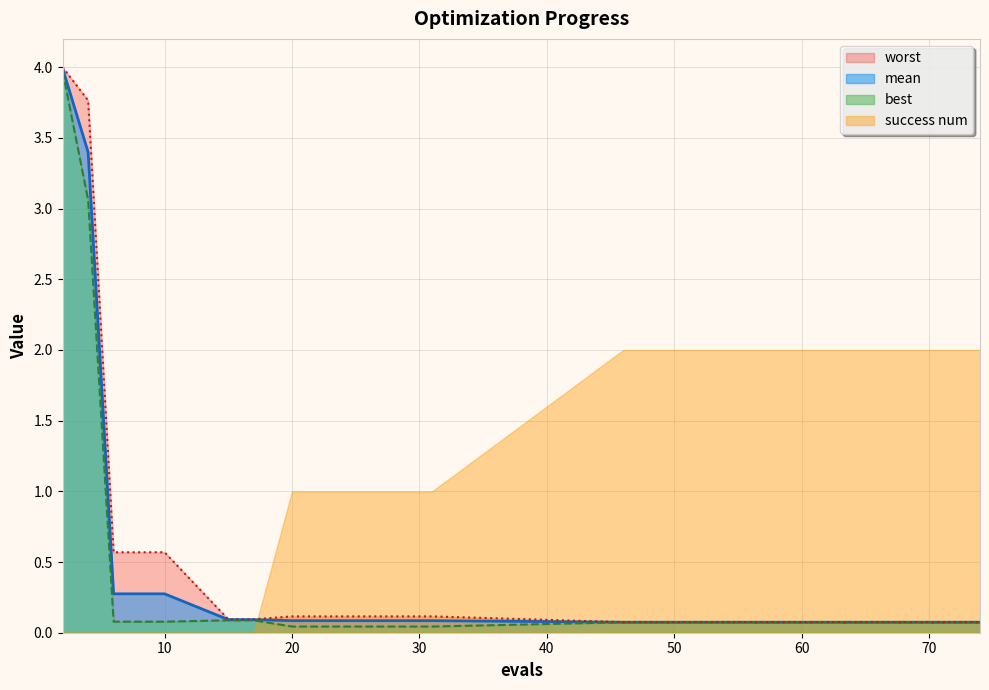

What is the highest value of the mean series?

4.0